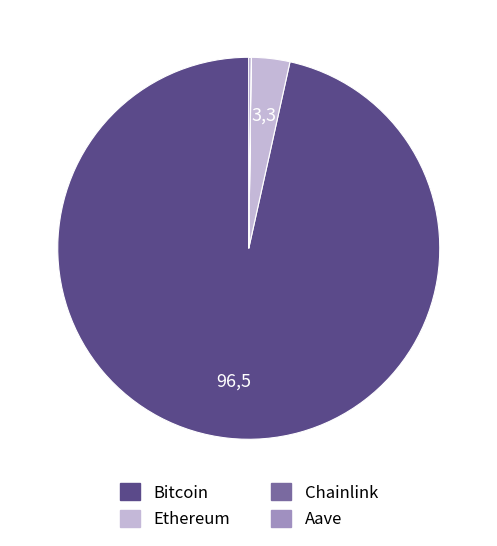

The Ethereum slice represents 9% of the pie. True or false?

False